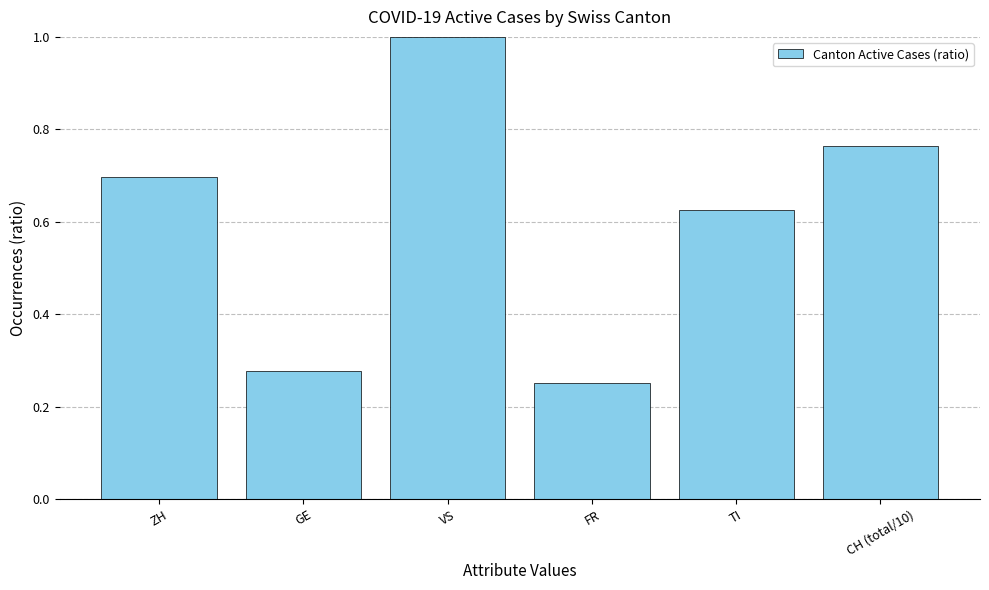

What is the sum of the values at FR and ZH?

0.9